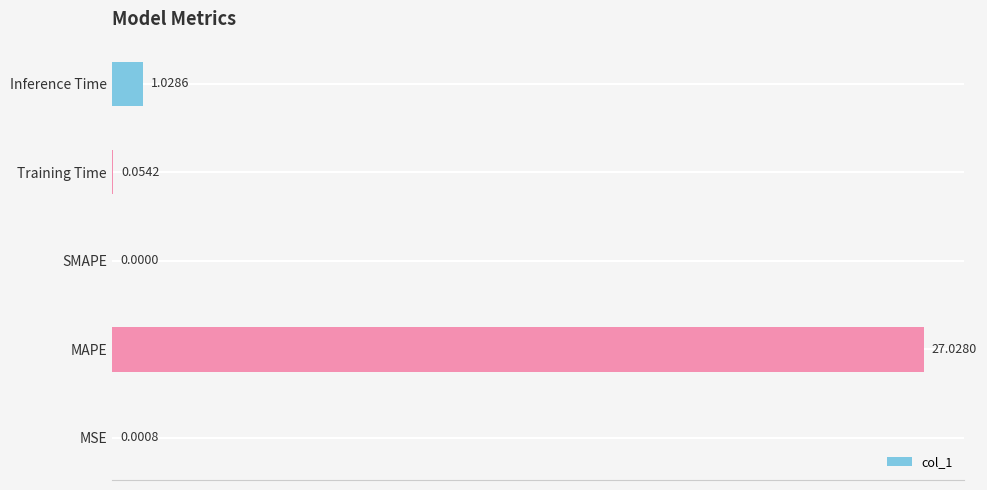

Between MAPE and SMAPE, which is larger?

MAPE